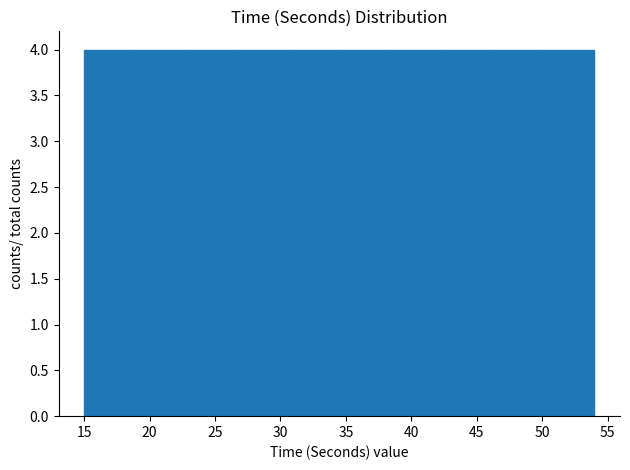

Reading left to right, transcribe this chart: for each bar, give the range it covers on the x-axis and its height. Neither the bar edges nor the heights are printed on the chart, so give them approximately, as read against the axes.

15.0 to 18.9: 4
18.9 to 22.8: 4
22.8 to 26.7: 4
26.7 to 30.6: 4
30.6 to 34.5: 4
34.5 to 38.4: 4
38.4 to 42.3: 4
42.3 to 46.2: 4
46.2 to 50.1: 4
50.1 to 54.0: 4